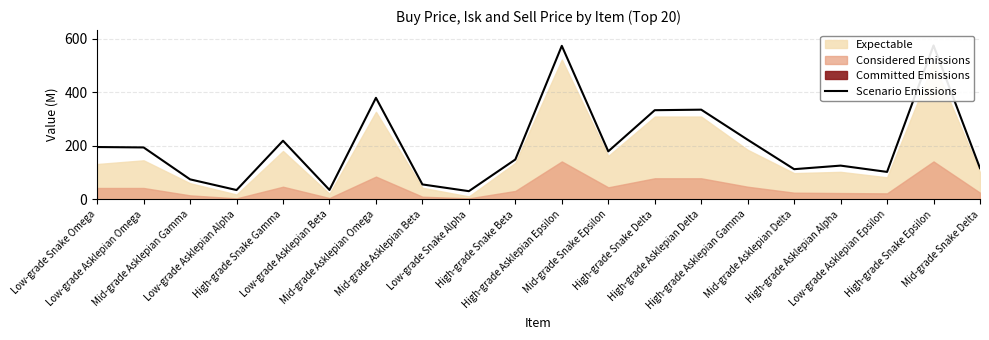

Reading left to right, transcribe all the data shown in this chart.

195.5	194.0	74.7	34.8	219.0	35.3	379.3	55.8	30.6	149.0	573.5	179.4	333.1	335.1	222.7	112.8	126.1	102.6	574.9	116.4